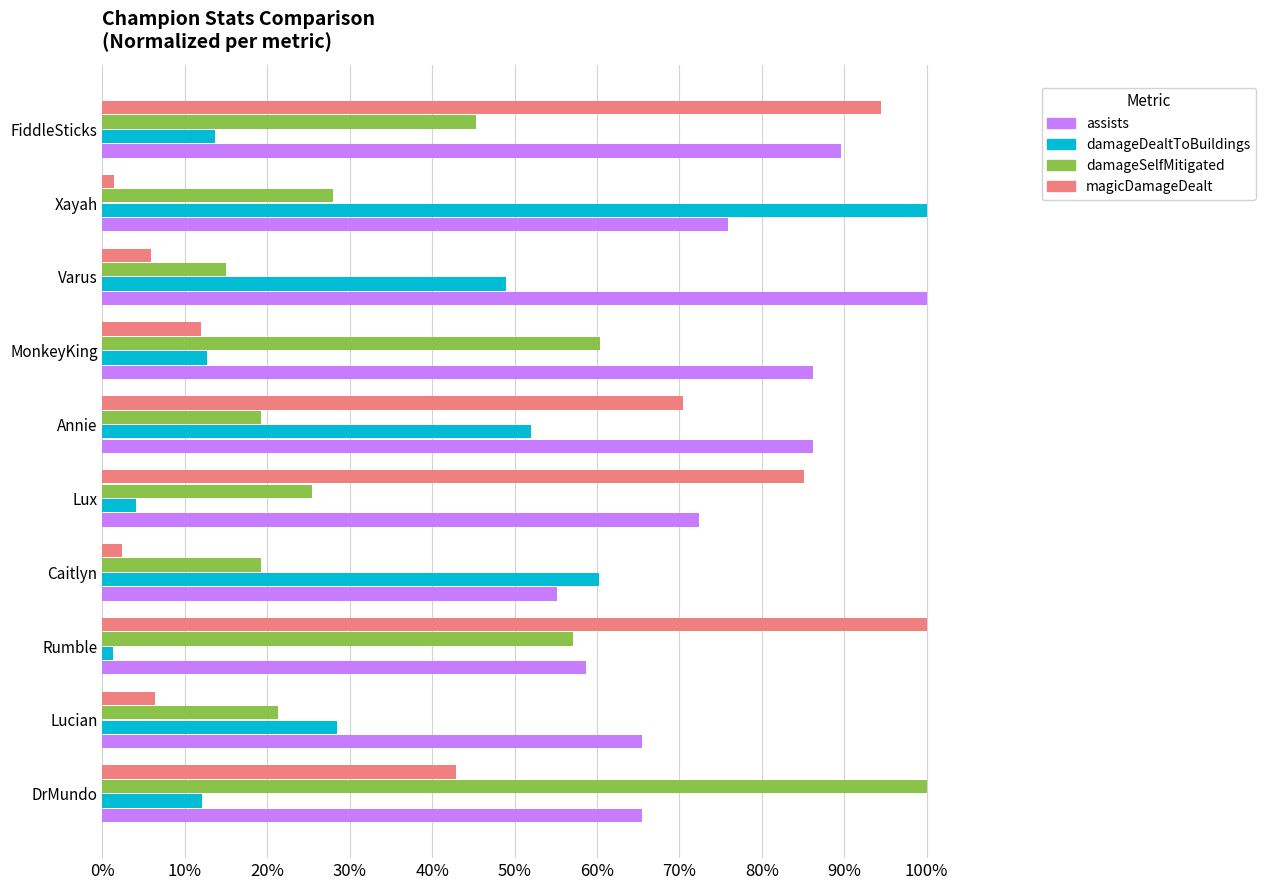

What are all the series names shown in the legend?

assists, damageDealtToBuildings, damageSelfMitigated, magicDamageDealt